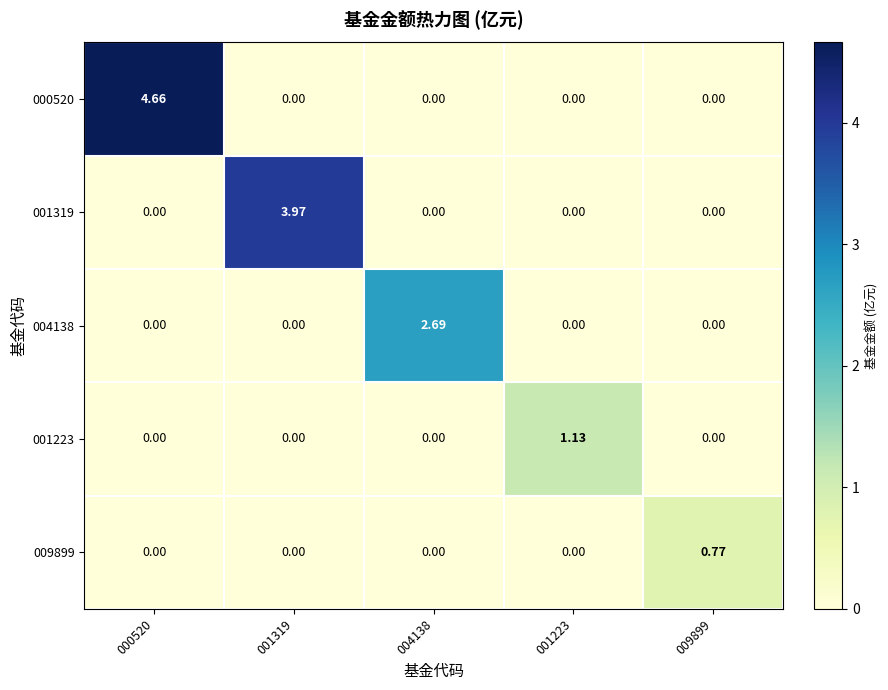

Is the value of 001223 at 000520 greater than the value of 000520 at 000520?

No